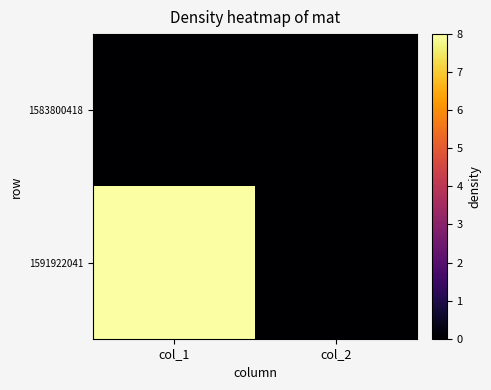

Which has a higher value, col_2 or col_1?

col_2